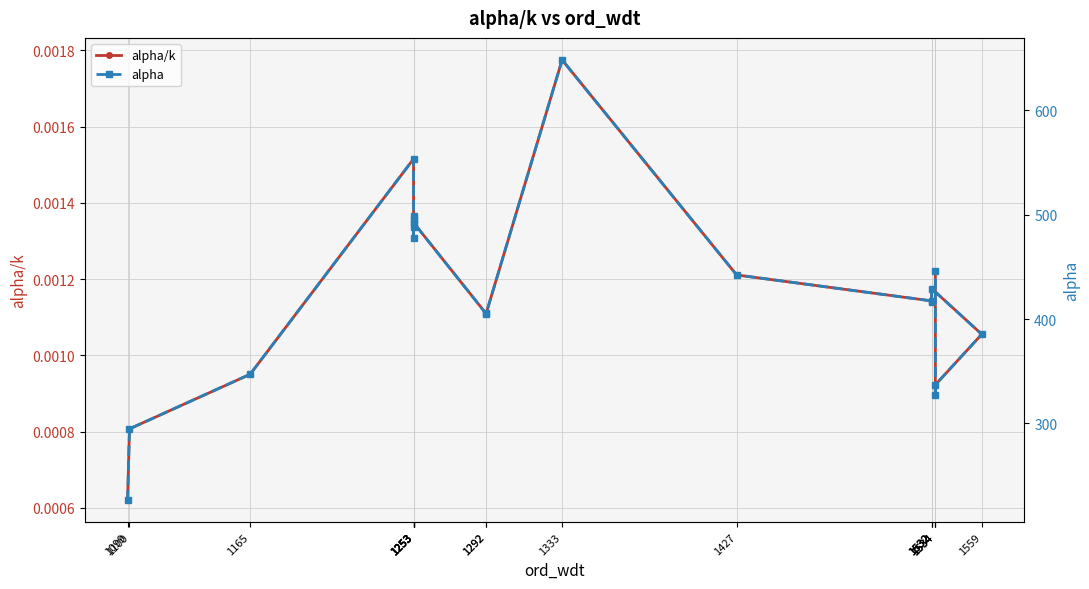

At which category is the sum across all series the highest?

1333